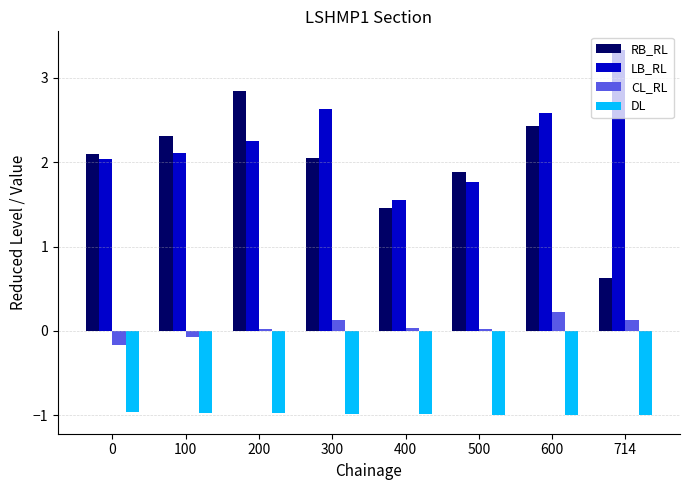

What is the difference between the maximum and minimum values in the LB_RL series?

1.8